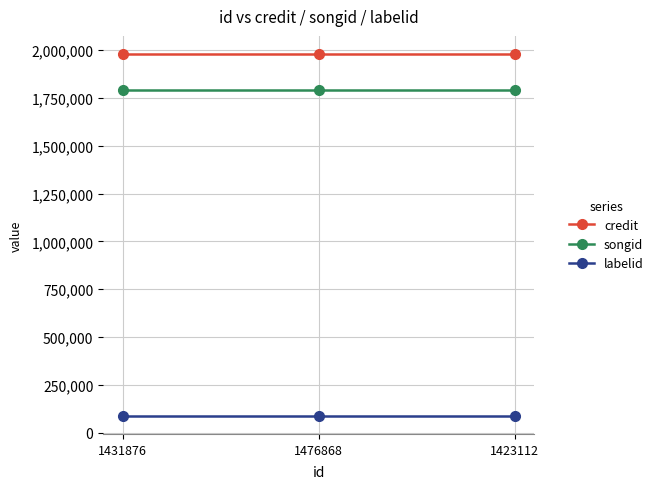

Does the chart have visible grid lines?

Yes